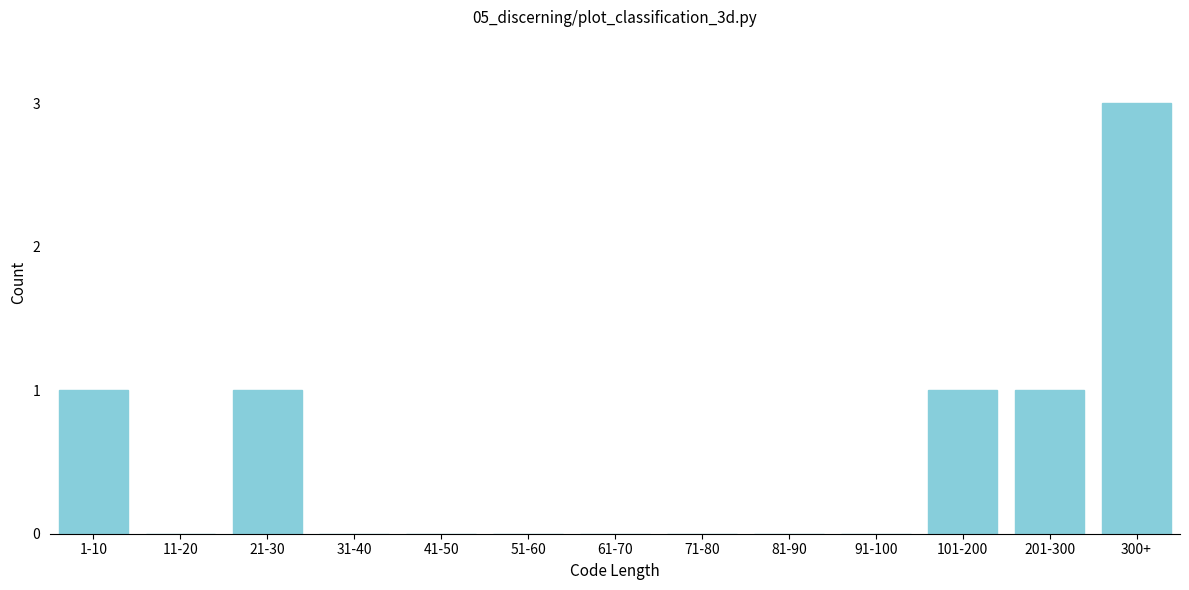

Reading left to right, list all the values displayed in this chart.

1-10=1	11-20=0	21-30=1	31-40=0	41-50=0	51-60=0	61-70=0	71-80=0	81-90=0	91-100=0	101-200=1	201-300=1	300+=3